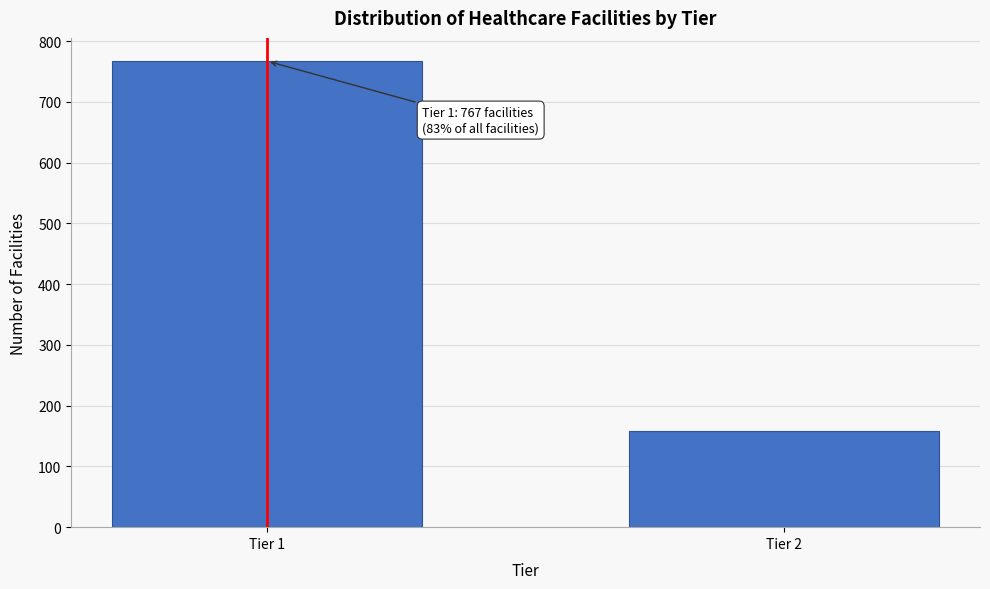

Reading left to right, extract all data points from this chart.

Tier 1=767	Tier 2=159